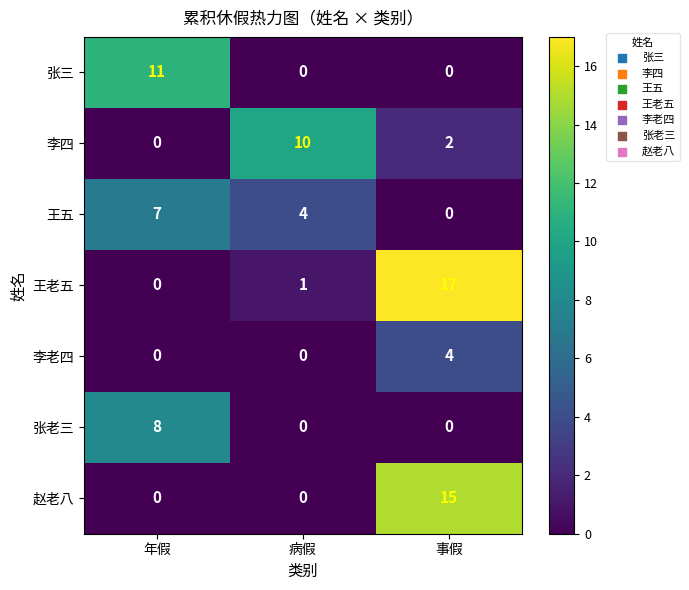

List the labels in order of 李四 value, largest first.

病假, 事假, 年假